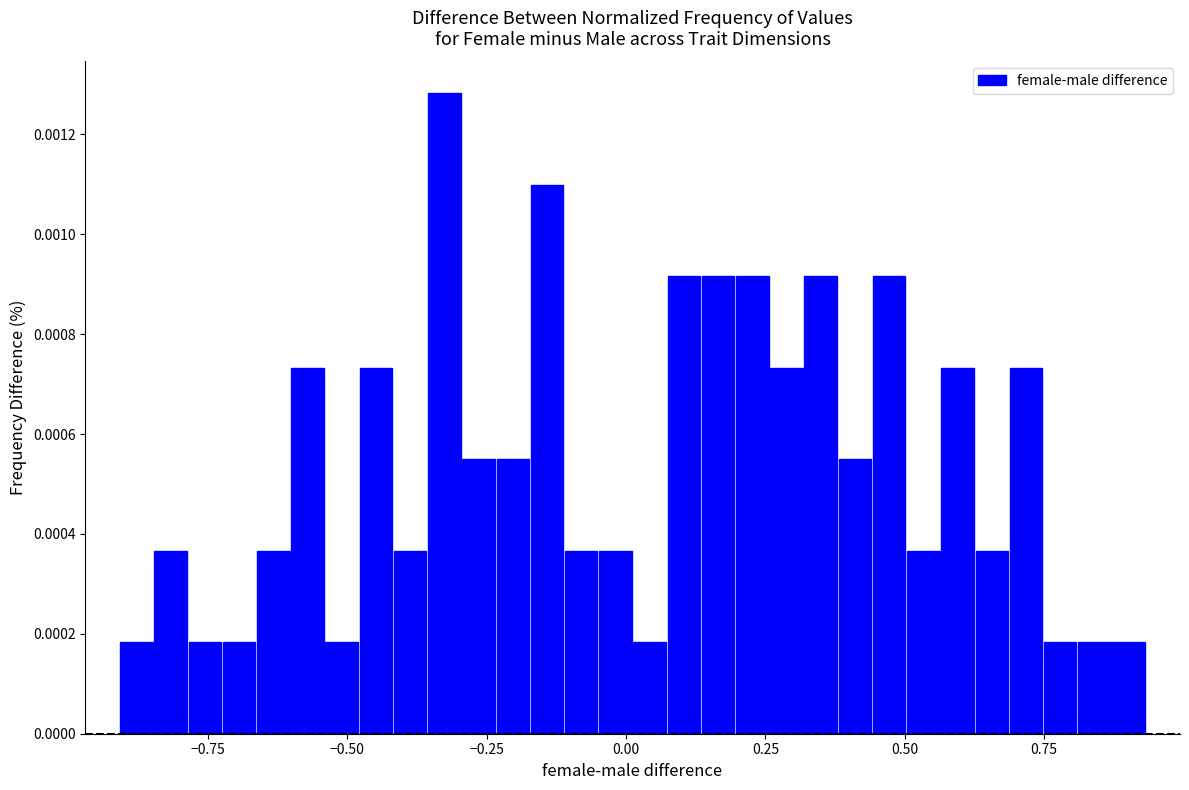

Read against the x-axis, roughly where is the centre of the tallest bar?

-0.35